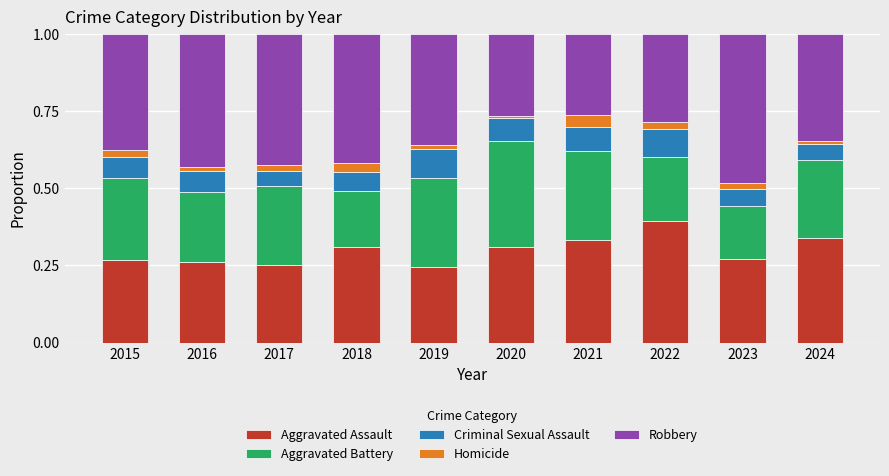

Is it true that Aggravated Assault equals 0.5 at 2021?

False